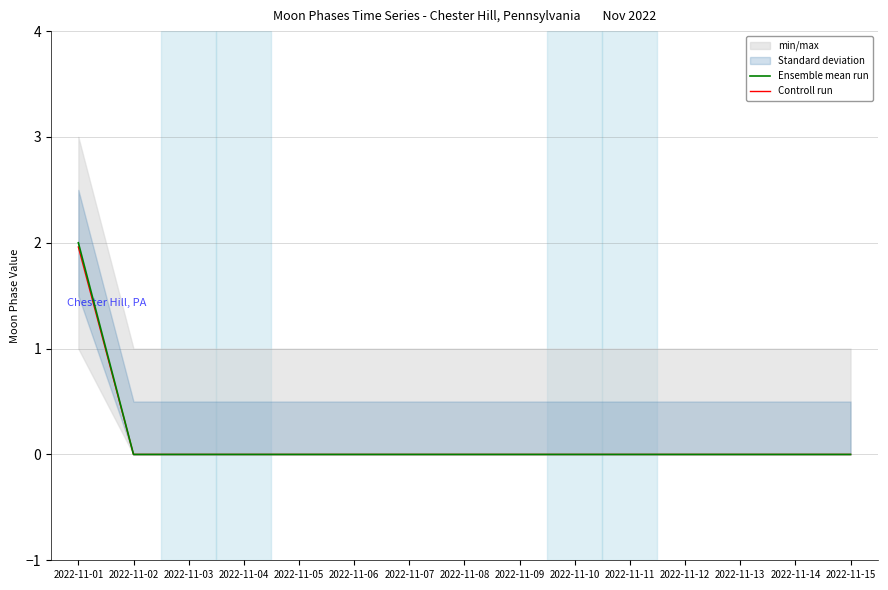

Is it true that Controll run equals 0.6 at 2022-11-06?

False